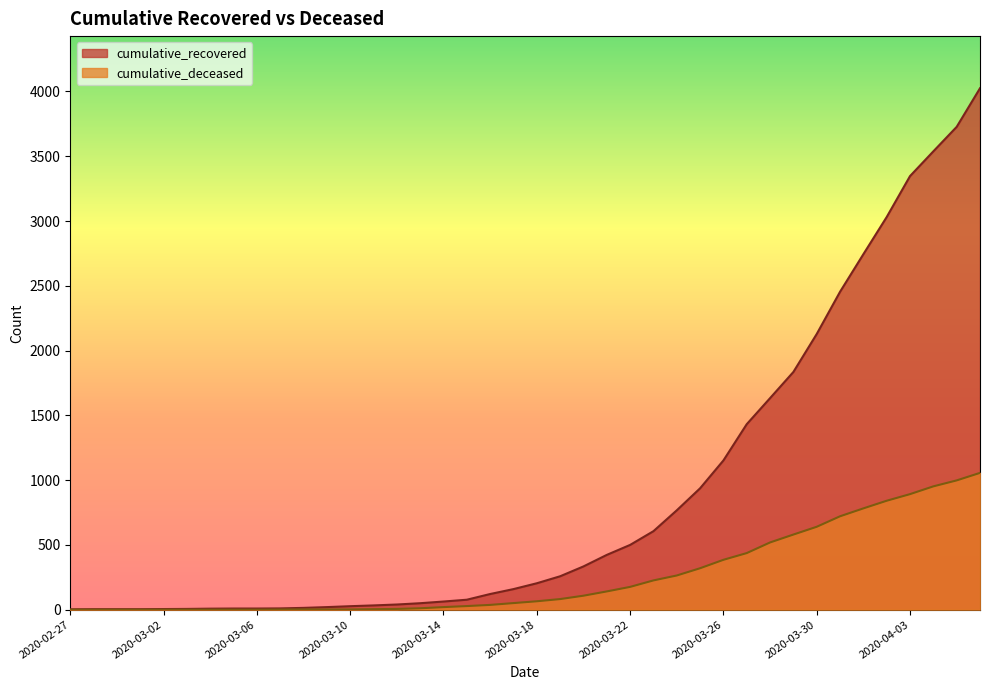

True or false: cumulative_deceased has more than 1 interior local peaks.

False